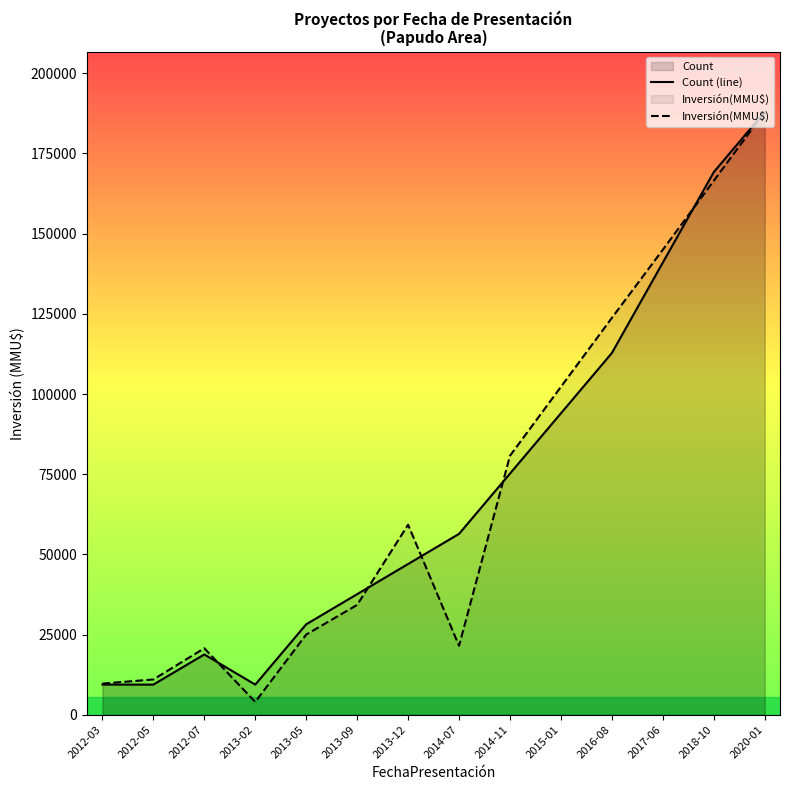

Reading right to left, list all the values displayed in this chart.

Count (line): 188000	169200	141000	112800	94000	75200	56400	47000	37600	28200	9400	18800	9400	9400
Inversión(MMU$): 188000	166500	145000	123750	102250	80750	21500	59250	34250	25000	4000	20720	11000	9720